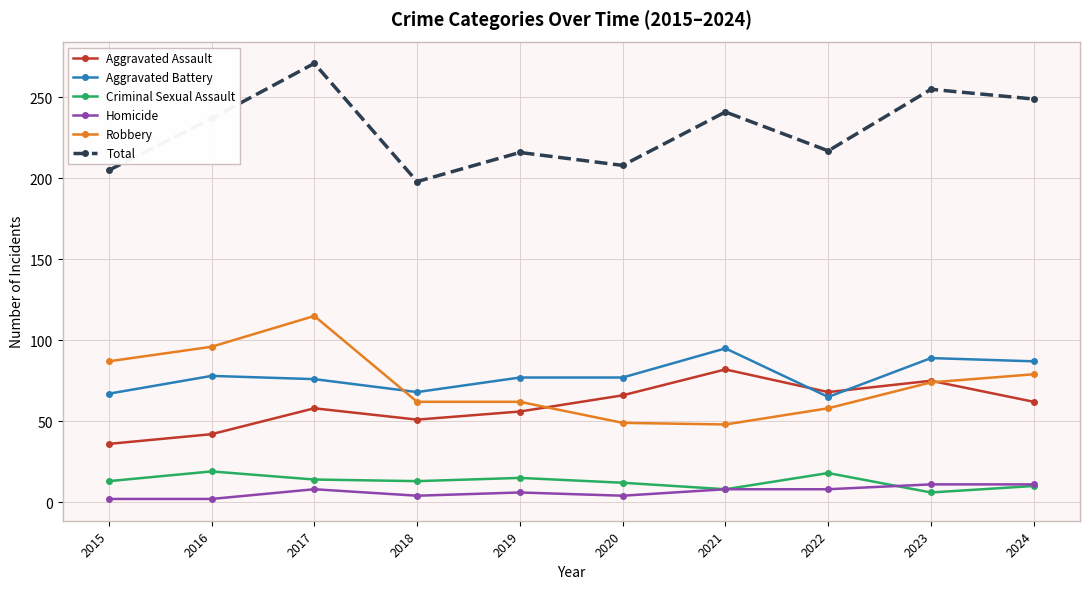

True or false: Criminal Sexual Assault has more than 0 points higher than both neighbors.

True